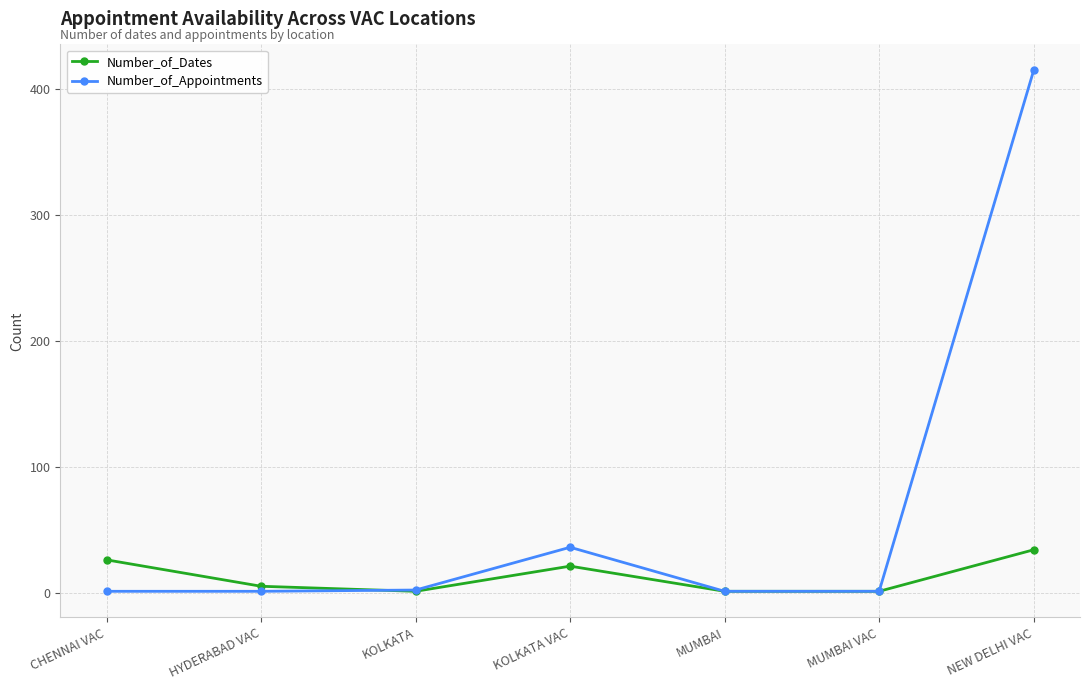

True or false: Number_of_Dates has a value of 26 at CHENNAI VAC.

True